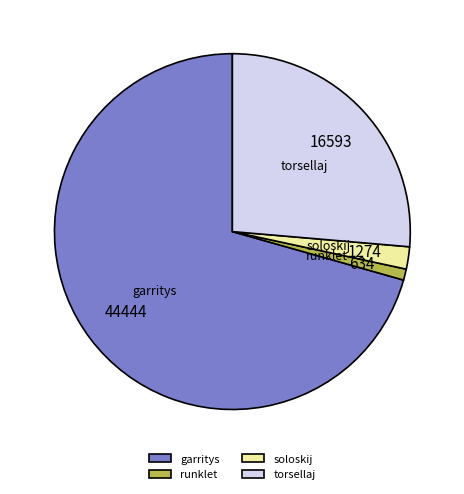

Is the sum of torsellaj and soloskij greater than half?

No